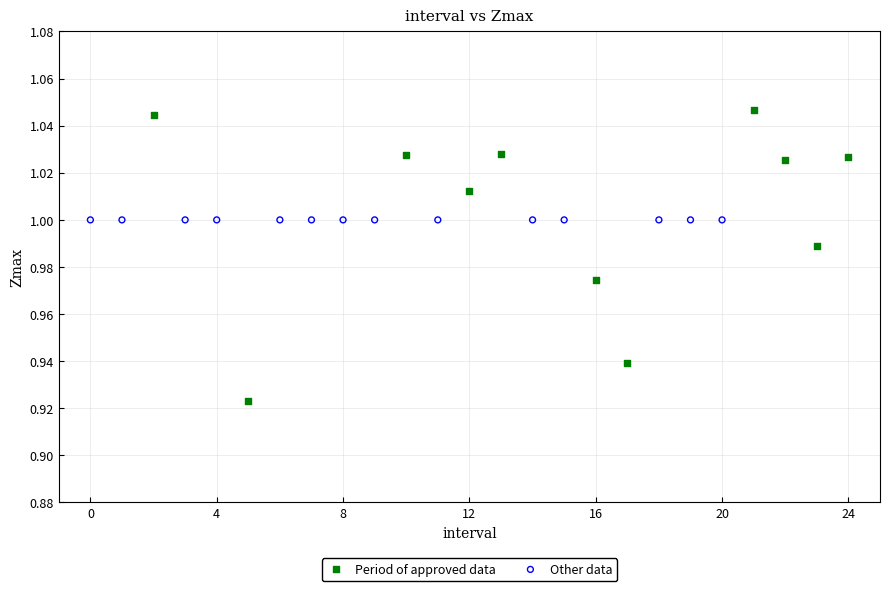

Which series contains the lowest Y value?

Period of approved data